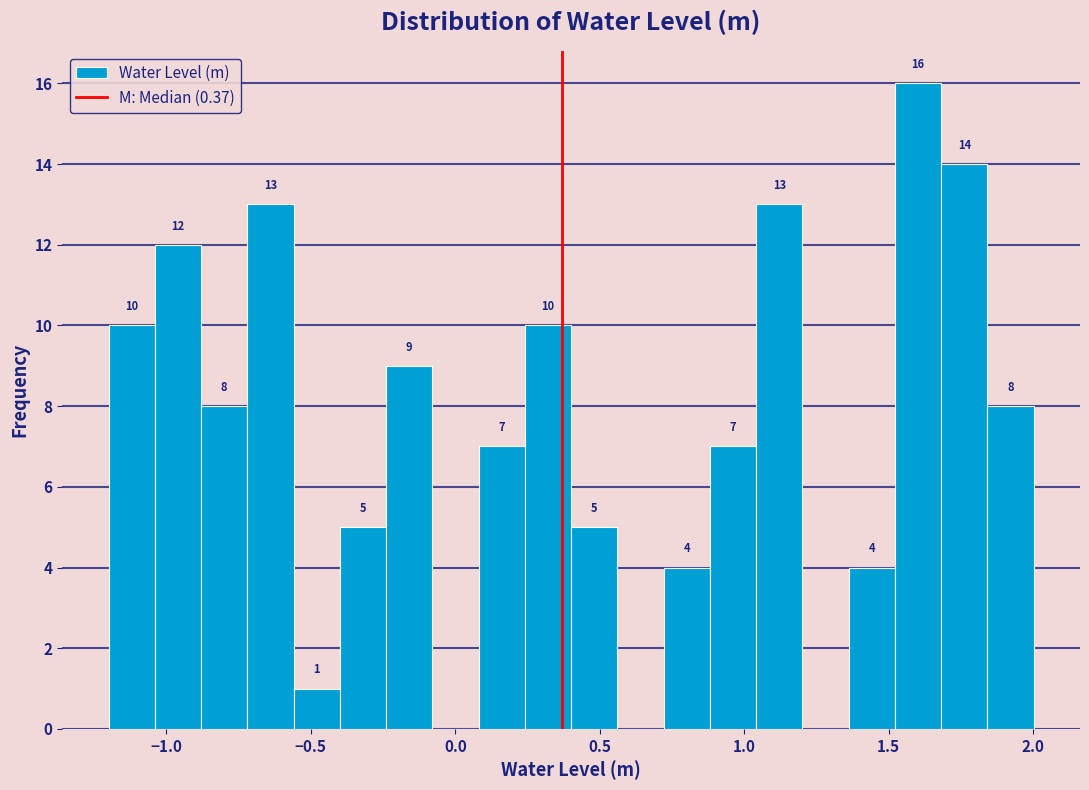

Around what value on the x-axis is the tallest bar? Give the approximate position of its centre, as read against the axis.

1.60